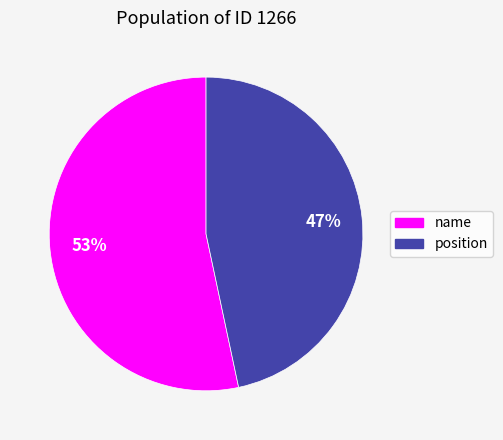

How many slices are in this pie chart?

2